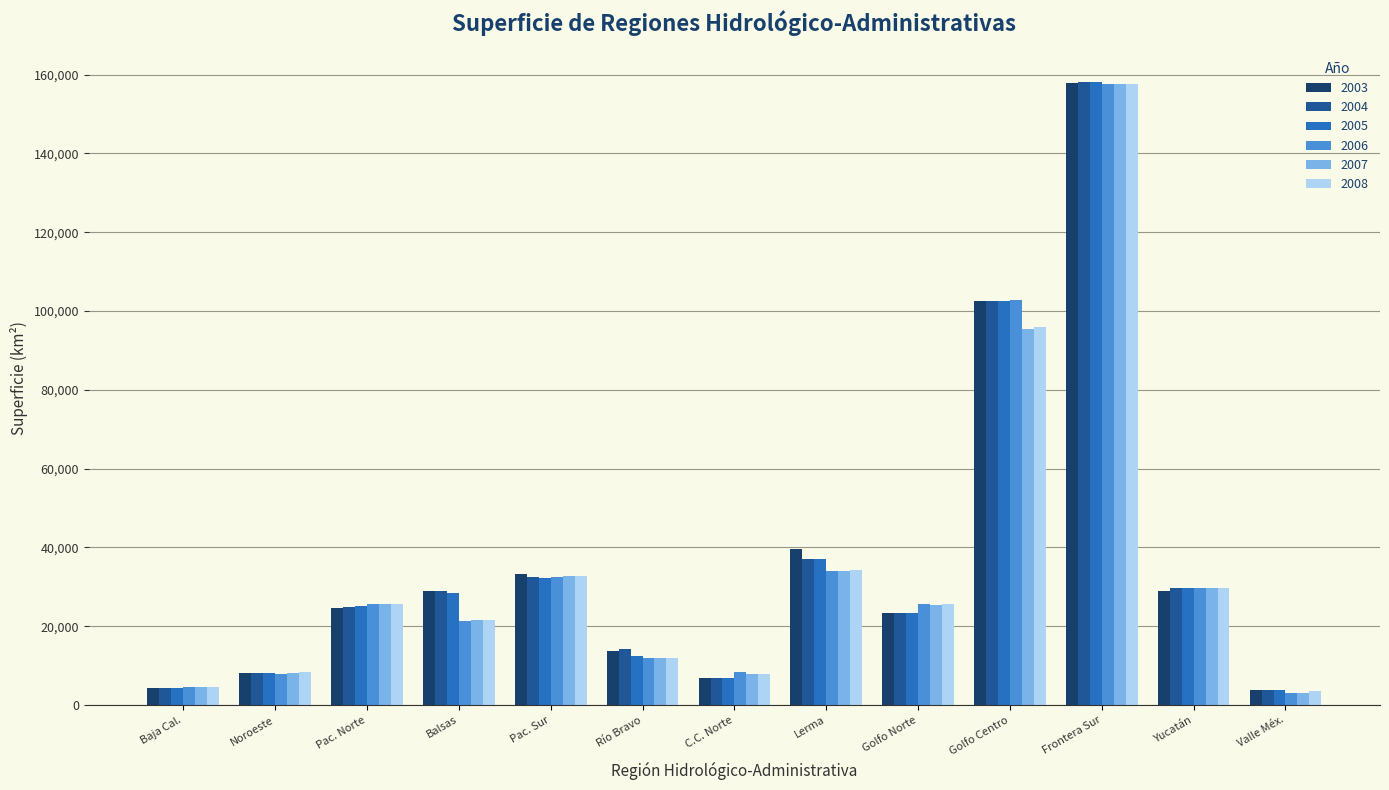

How many data points in 2003 are less than 24741?

6